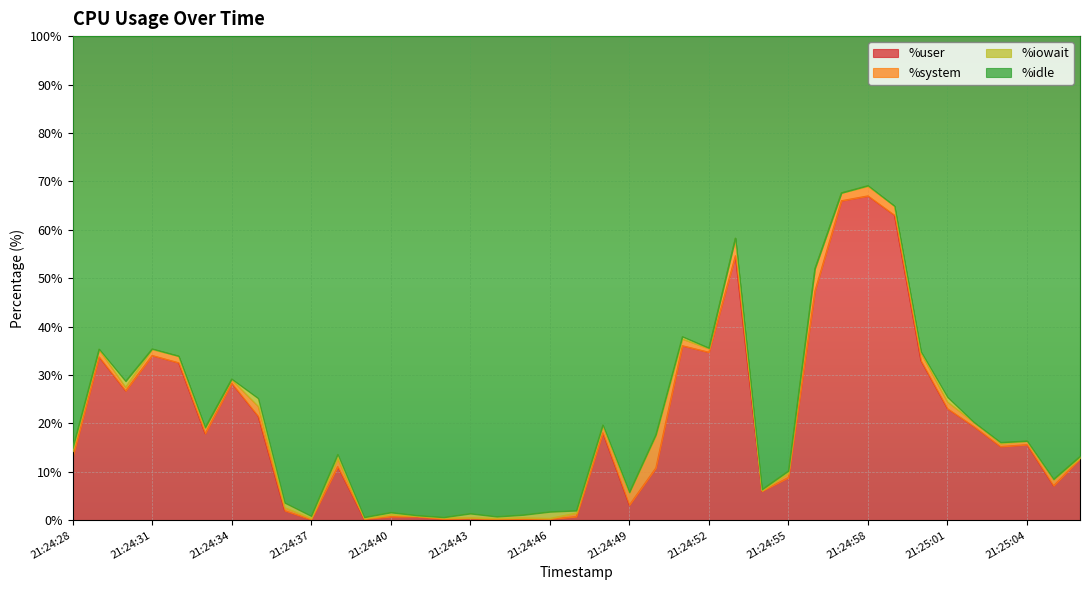

Where is the first local maximum for %user?

21:24:29